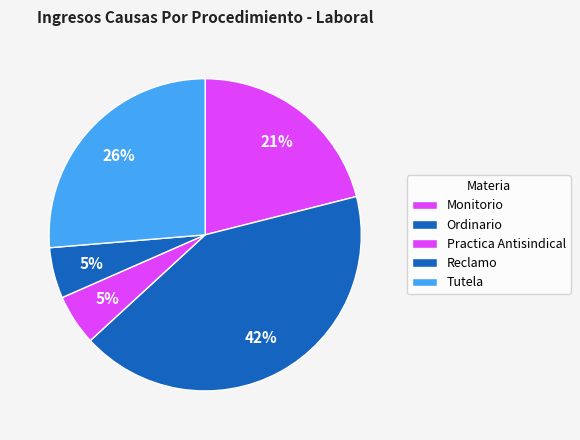

To the nearest percent, what portion does Ordinario represent?

42%